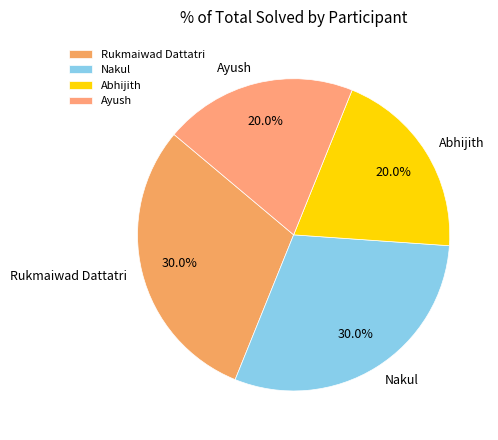

How many segments does this pie chart have?

4